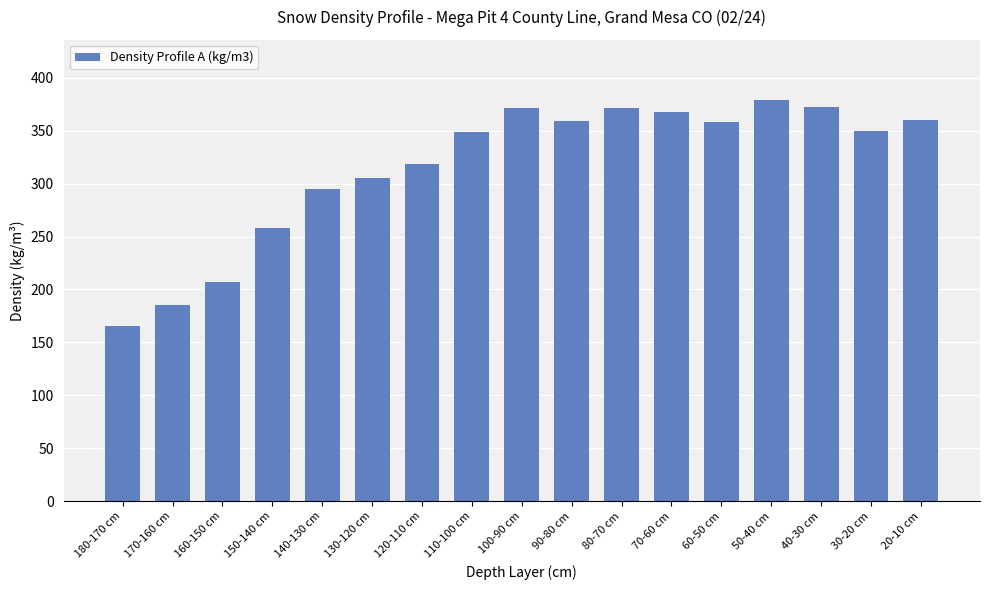

What is the maximum value shown in the chart?

379